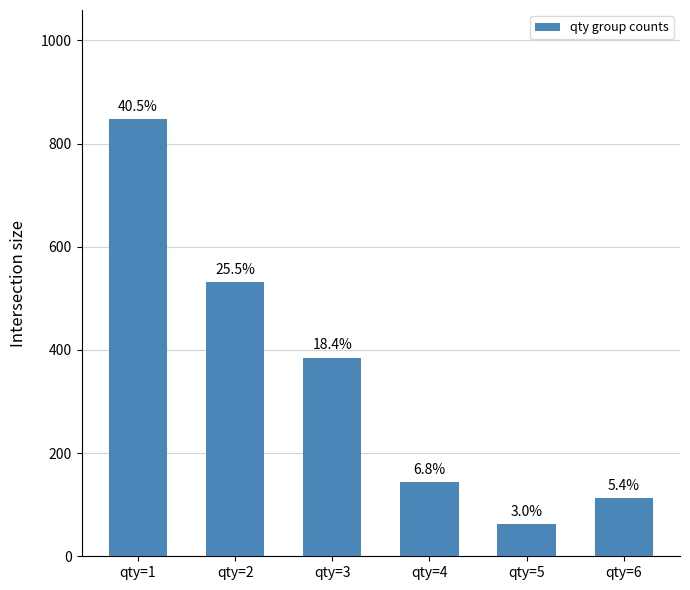

What value does the data have at qty=3?

385